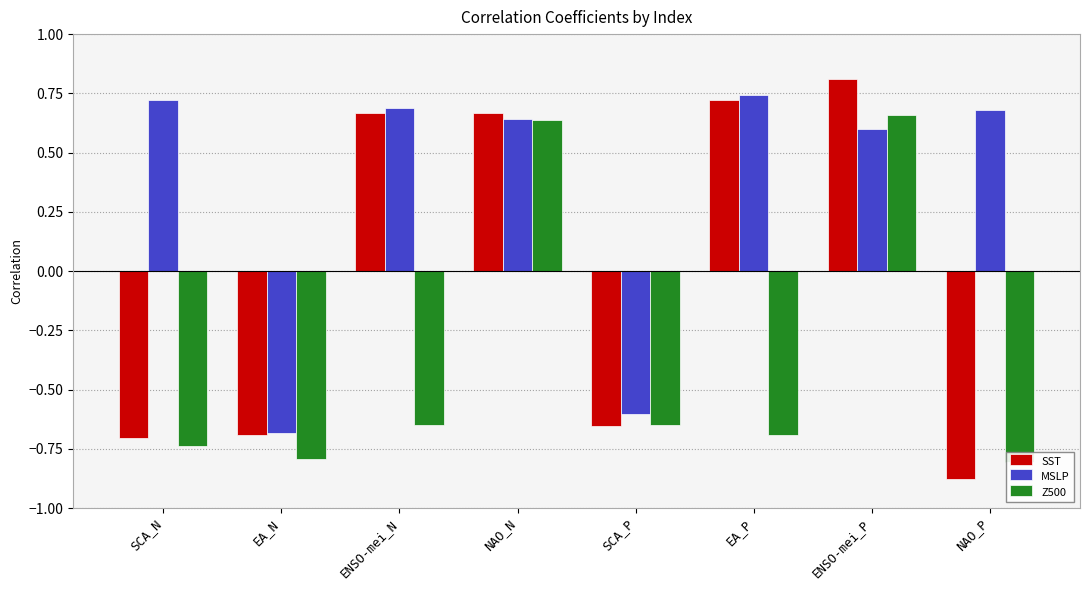

The MSLP series shows 0.7 at ENSO-mei_N. True or false?

True